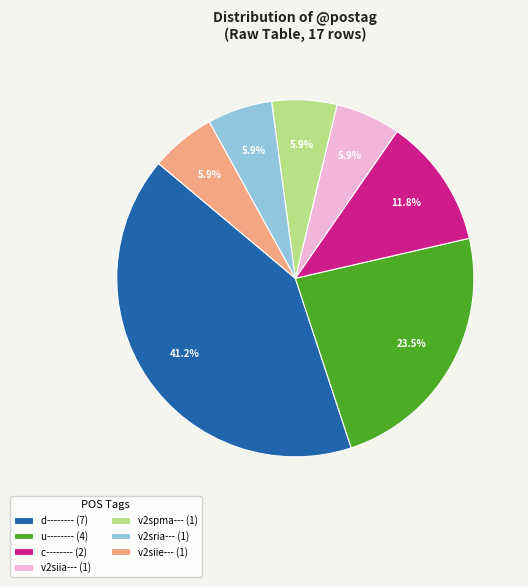

Count the number of slices in the pie.

7